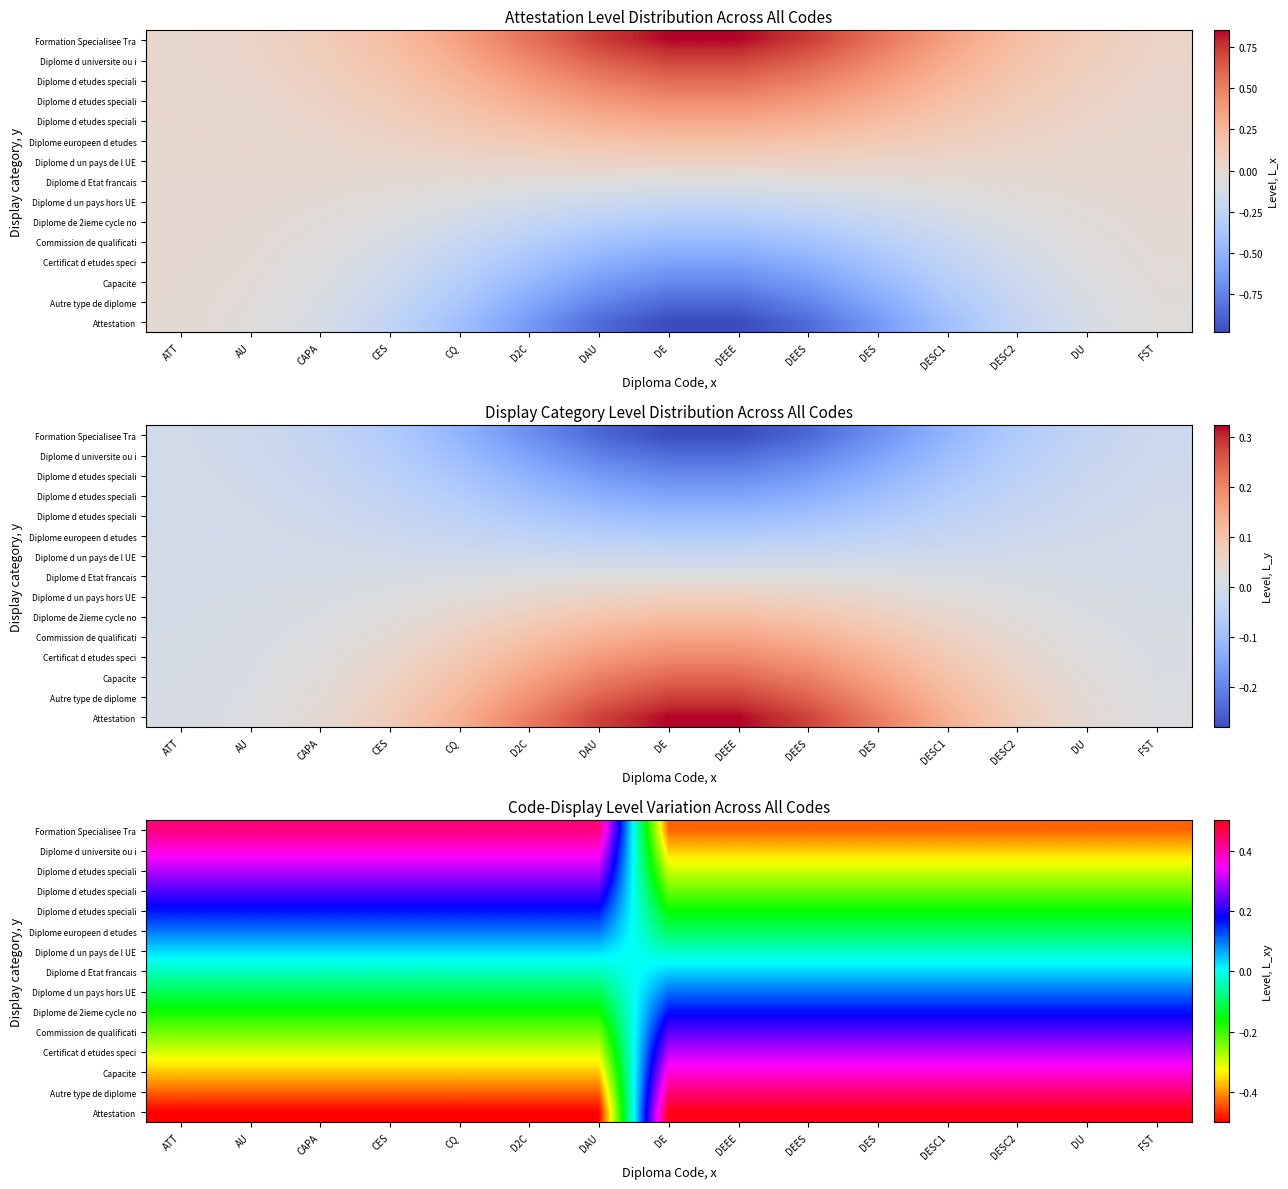

What is the total value across all series at DEES?

0.5